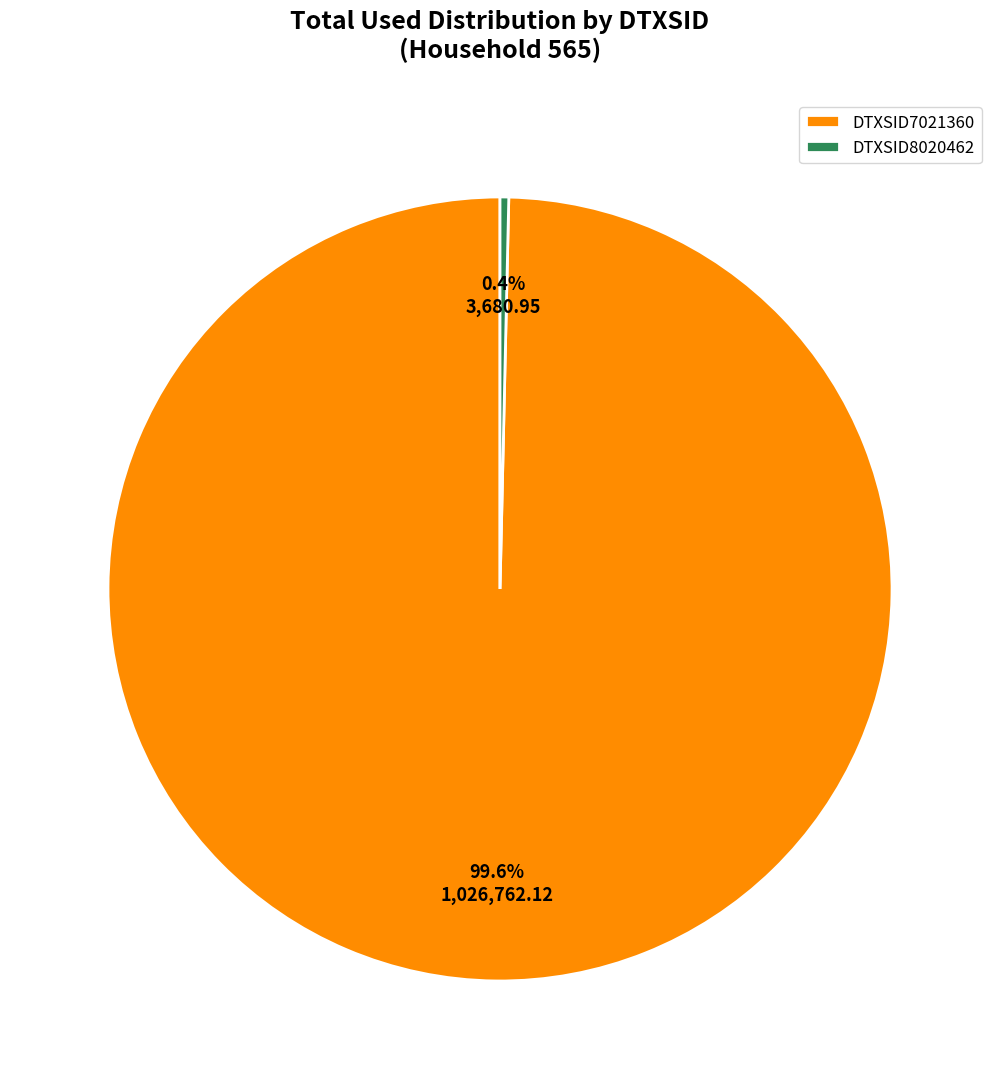

How many slices are in this pie chart?

2